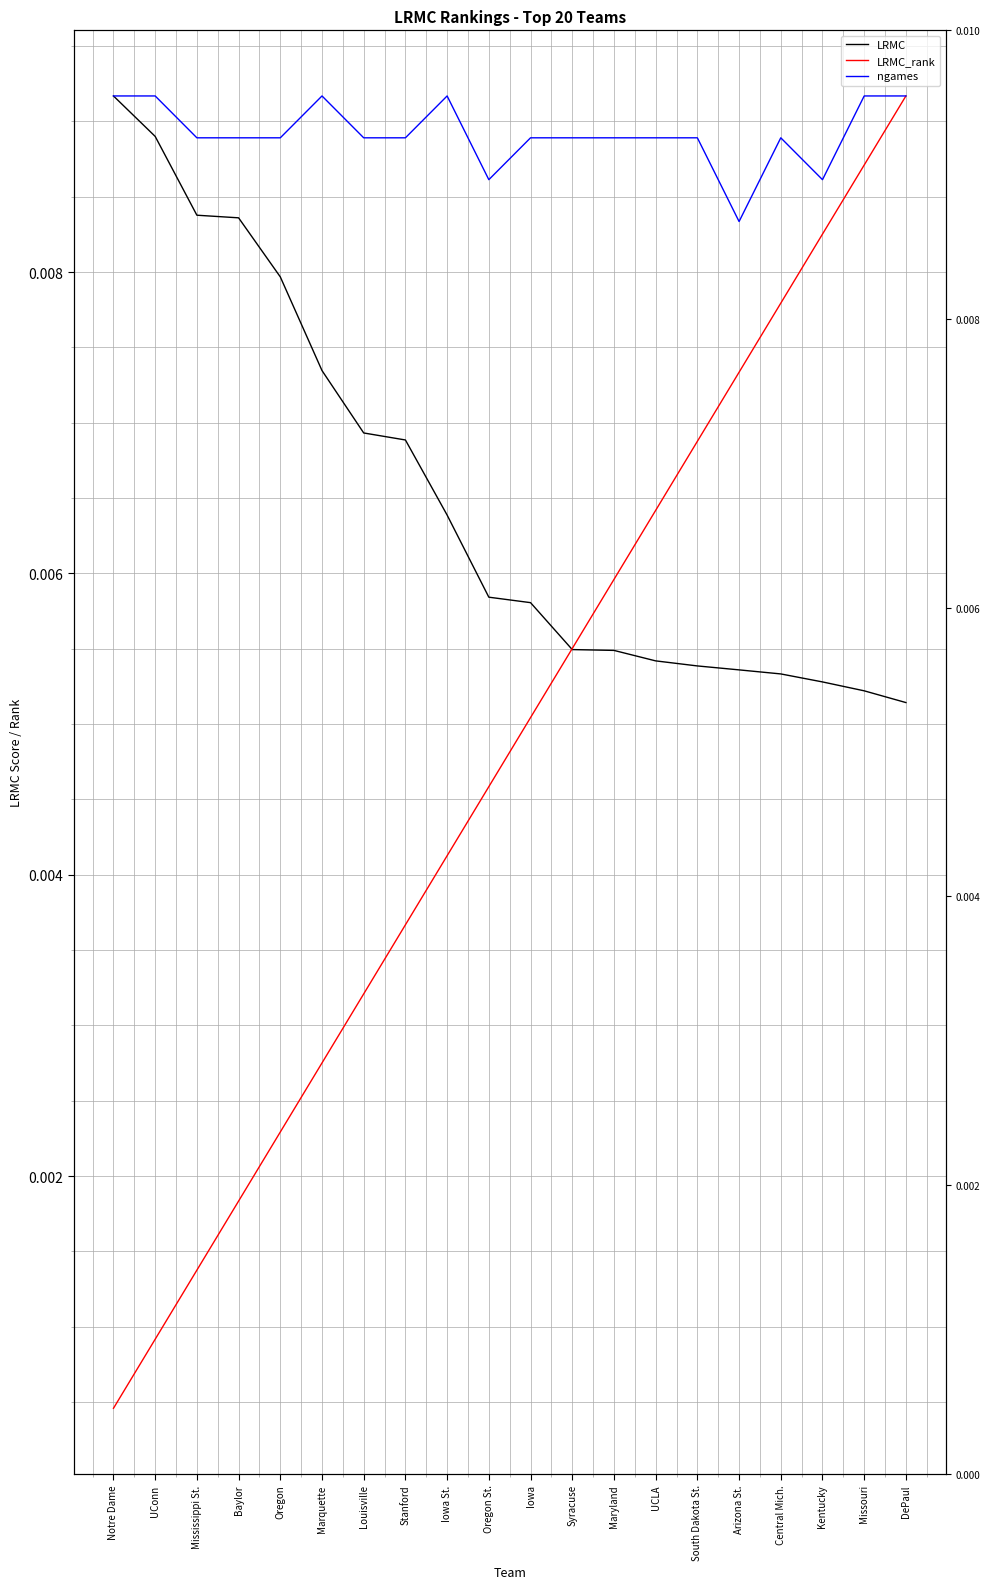

Which series has the largest total across all categories?

ngames